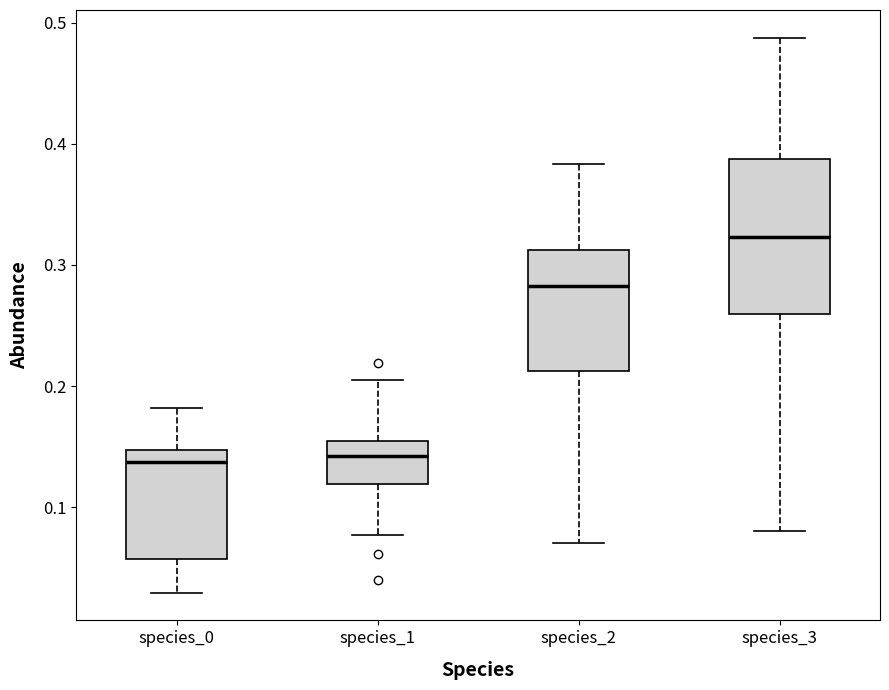

Reading left to right, transcribe this box plot: for each box, give where its median line is, the range the box spans, and where its two whiskers end, as read against the y-axis. The values are not printed on the chart, so give them approximately, as read against the axis.

species_0: median 0.14, box 0.06 to 0.15, whiskers 0.03 to 0.18
species_1: median 0.14, box 0.12 to 0.15, whiskers 0.08 to 0.21
species_2: median 0.28, box 0.21 to 0.31, whiskers 0.07 to 0.38
species_3: median 0.32, box 0.26 to 0.39, whiskers 0.08 to 0.49